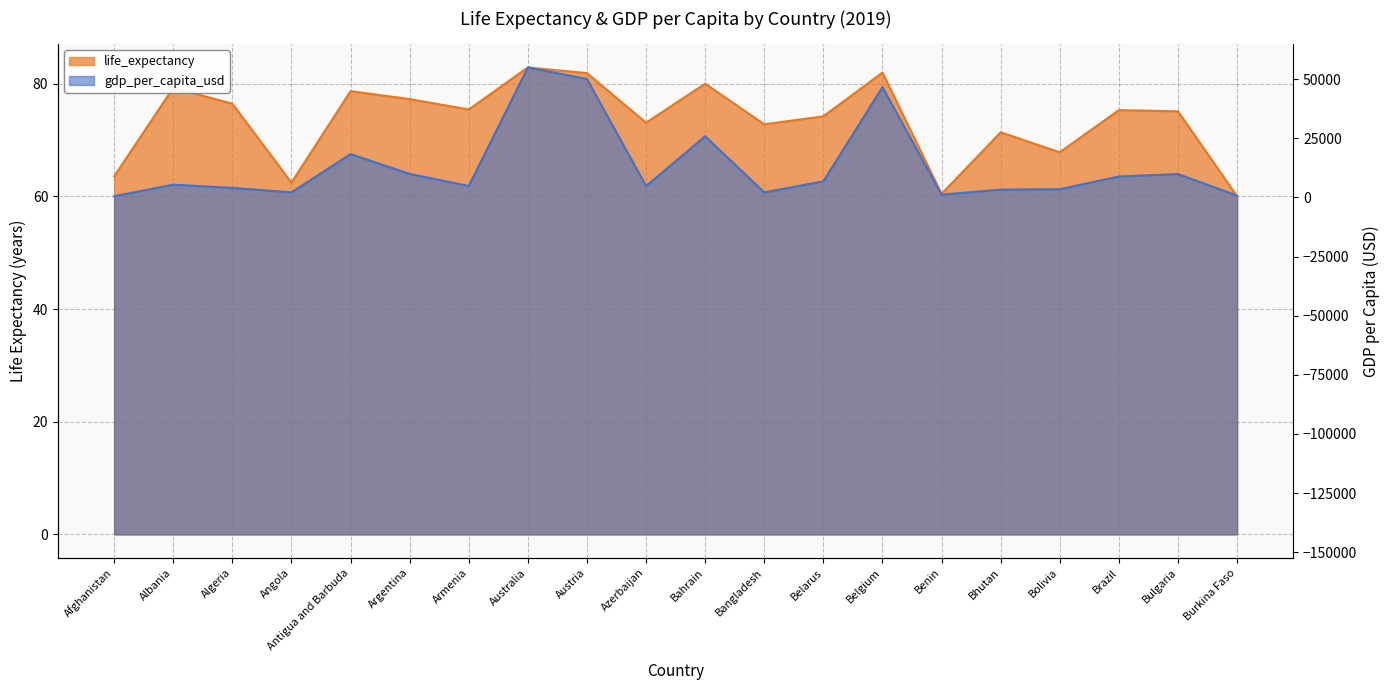

What is the label of the 7th point from the left?

Armenia